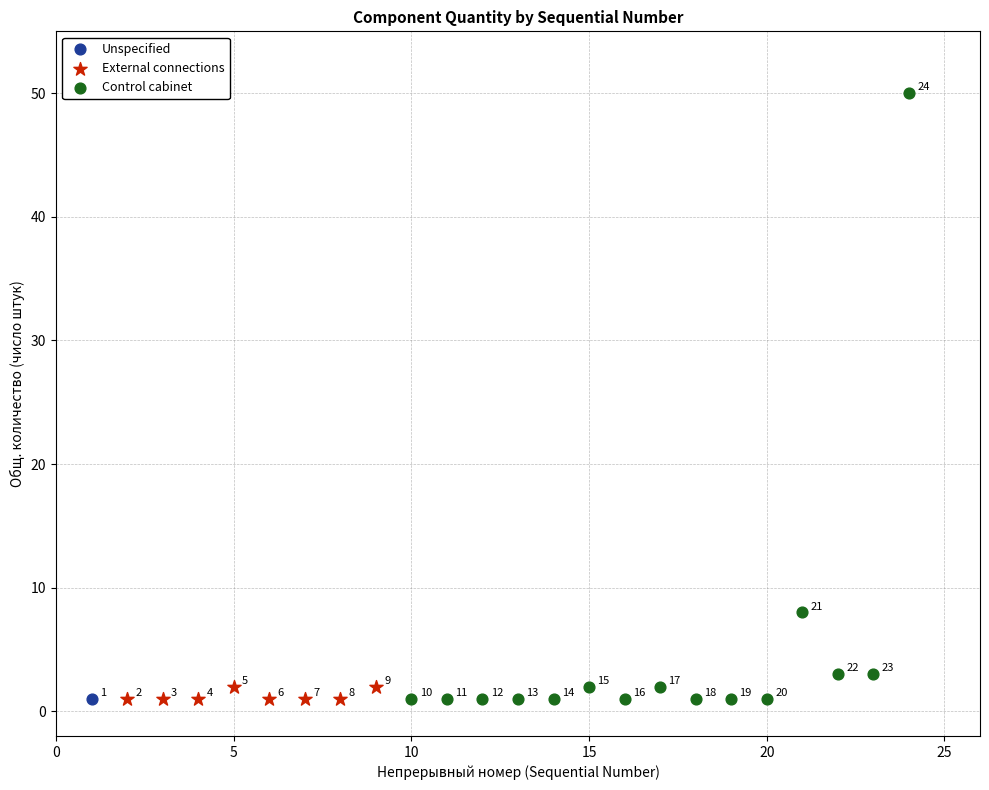

Which series contains the highest Y value?

Control cabinet